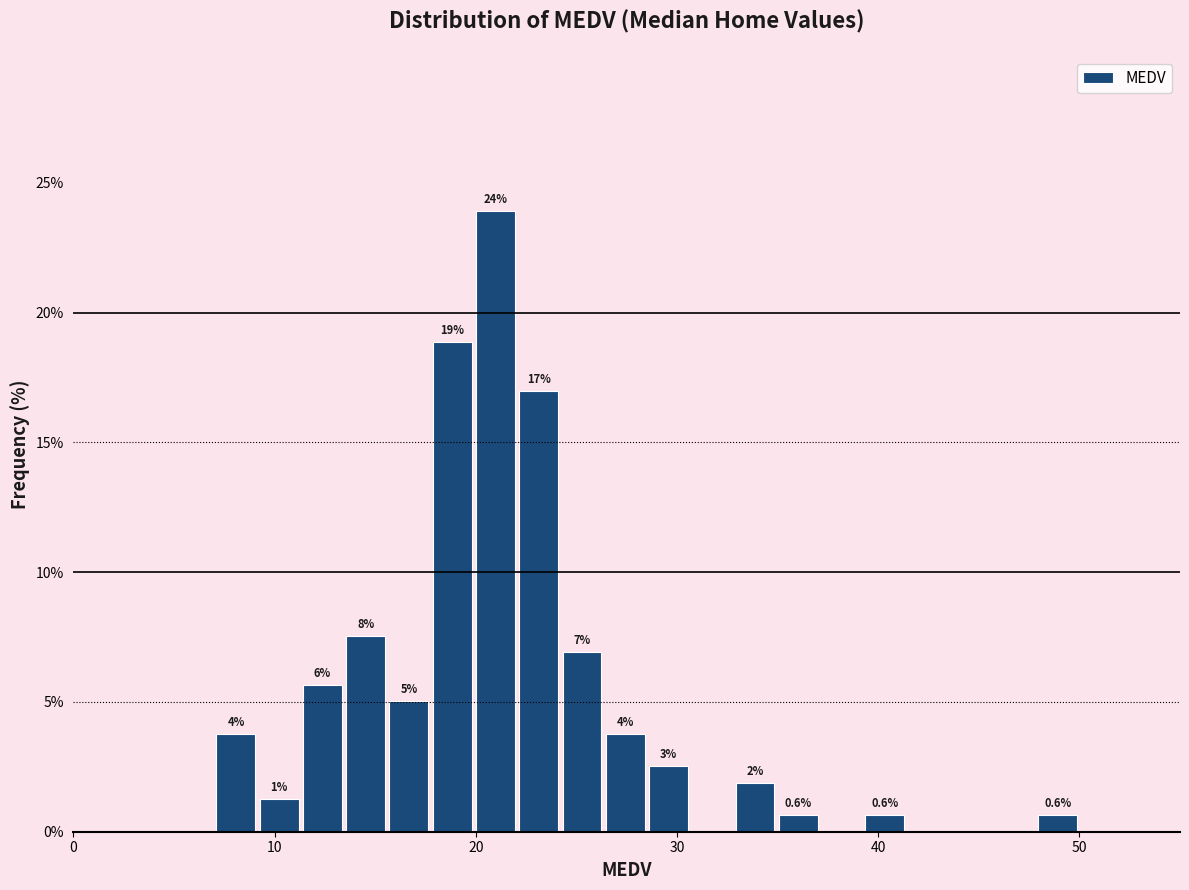

Around what value on the x-axis is the tallest bar? Give the approximate position of its centre, as read against the axis.

21